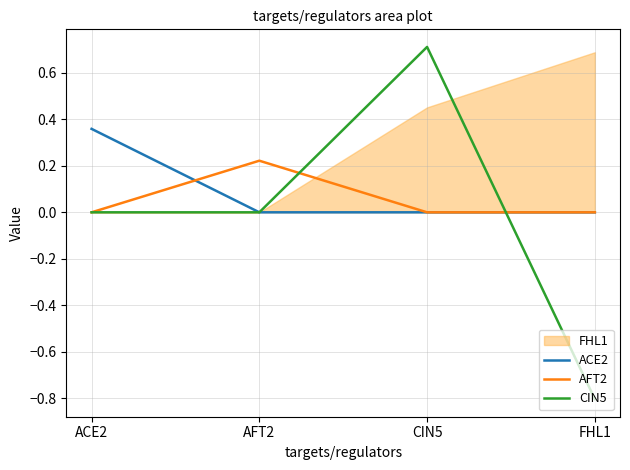

At which label does CIN5 reach its peak?

CIN5